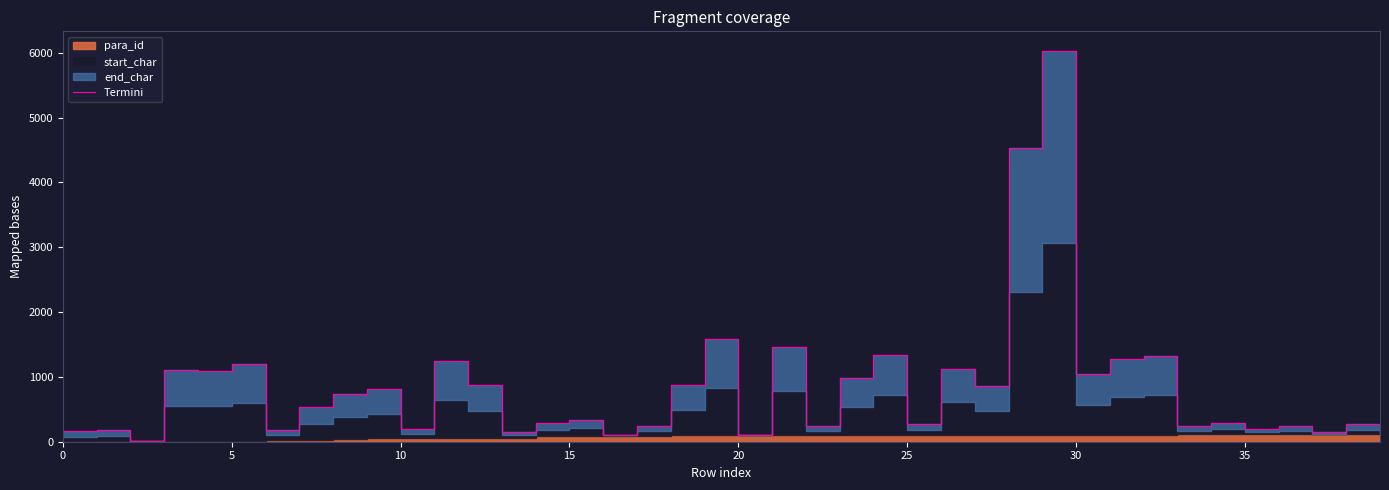

The value at 14 is 415. True or false?

False